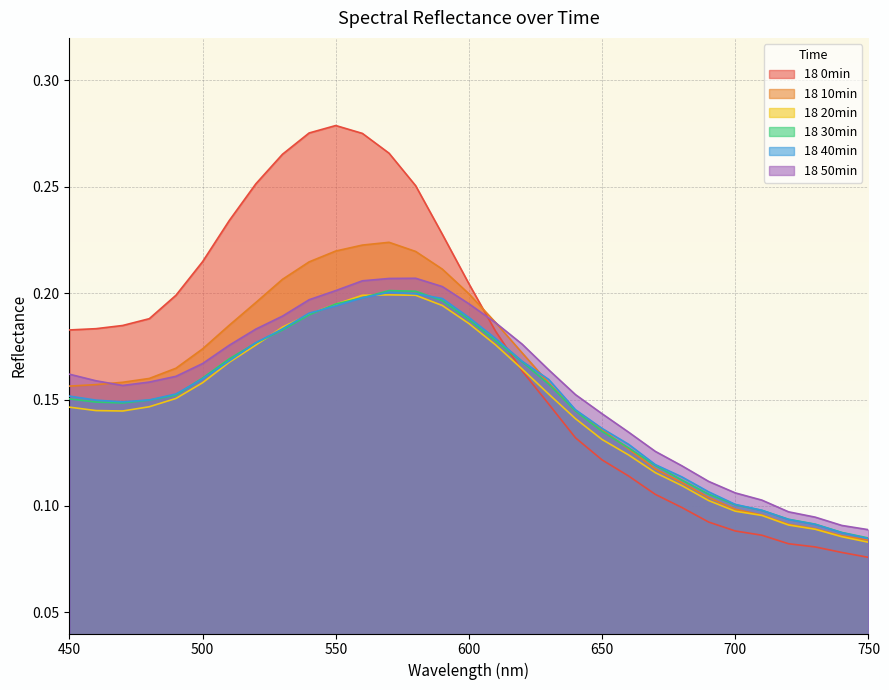

True or false: 18 30min has a value of 0.2 at 490.

False